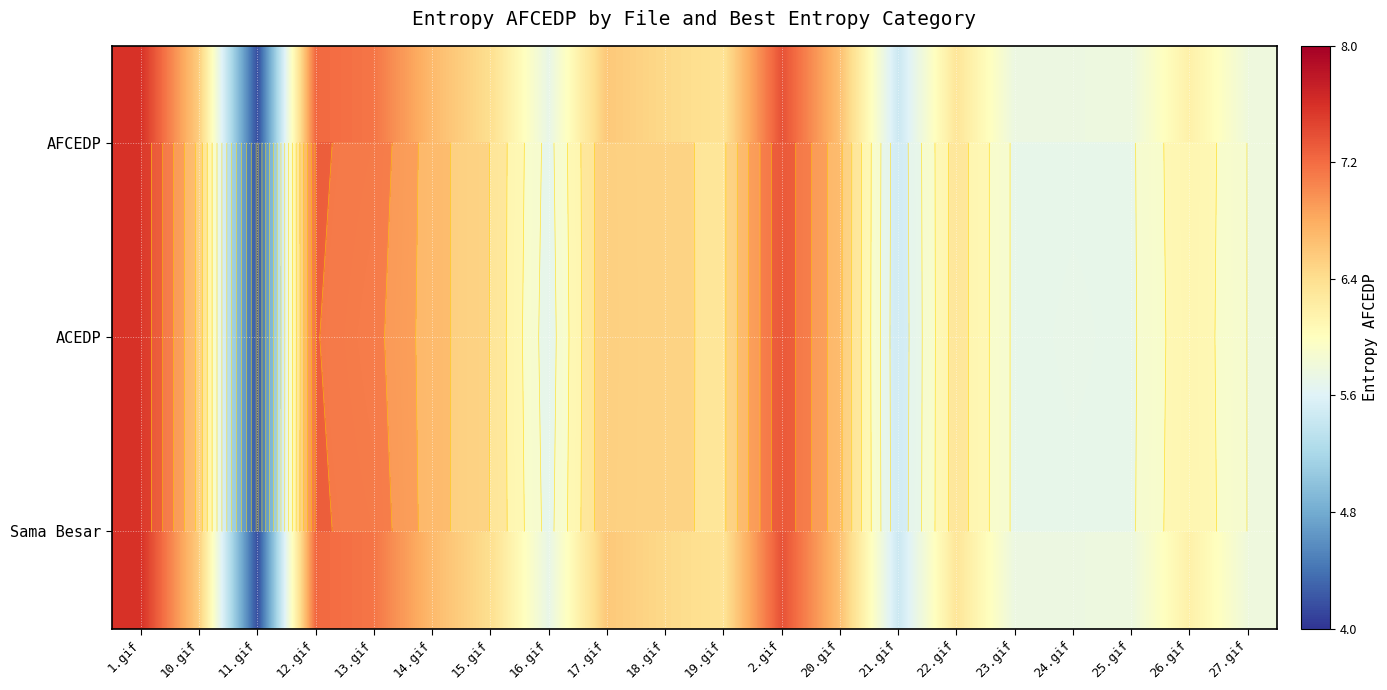

What is the lowest value of the AFCEDP series?

4.2